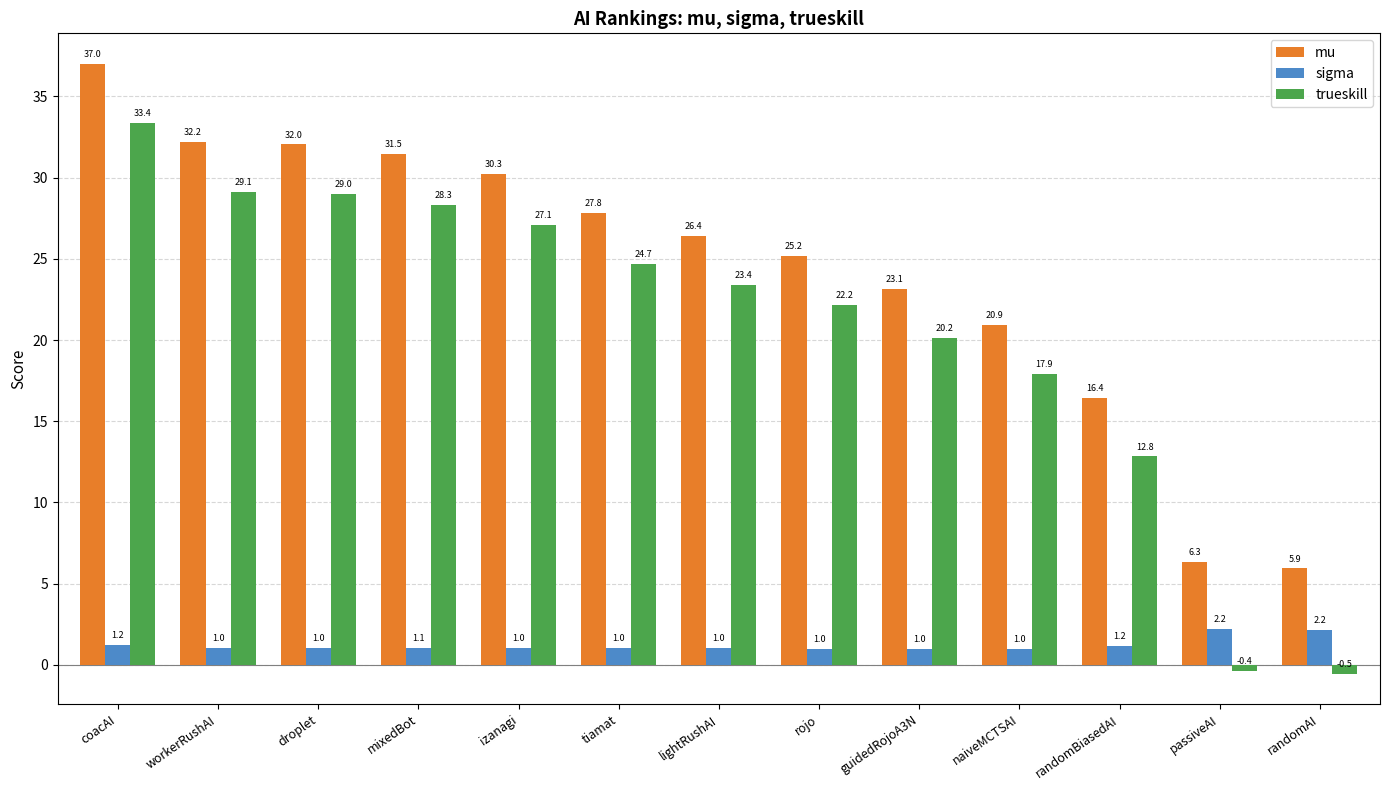

Is the value of mu at naiveMCTSAI greater than the value of sigma at randomAI?

Yes